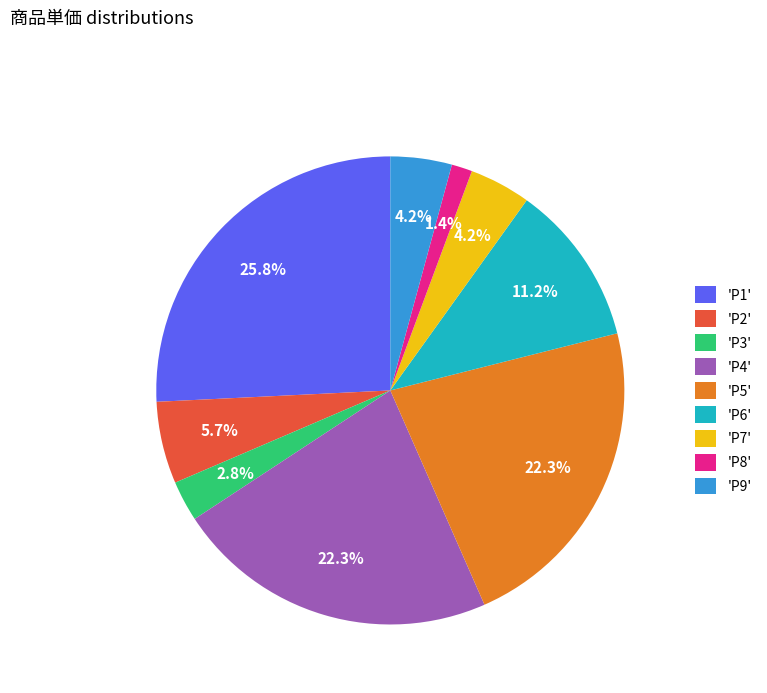

Is there a majority slice in this chart?

No